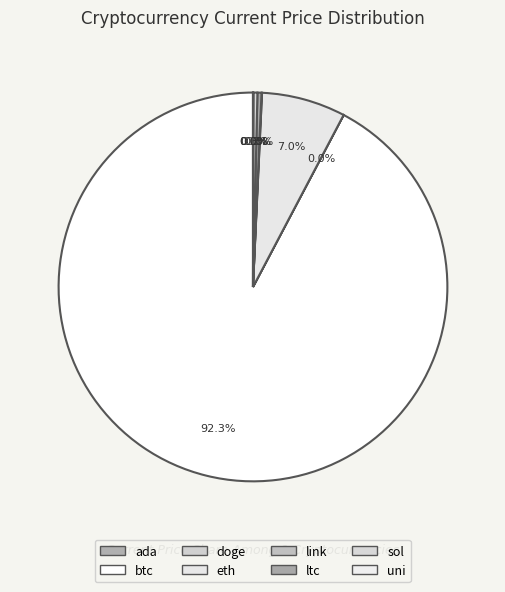

Combined, what portion of the pie is eth and doge?

7.0%